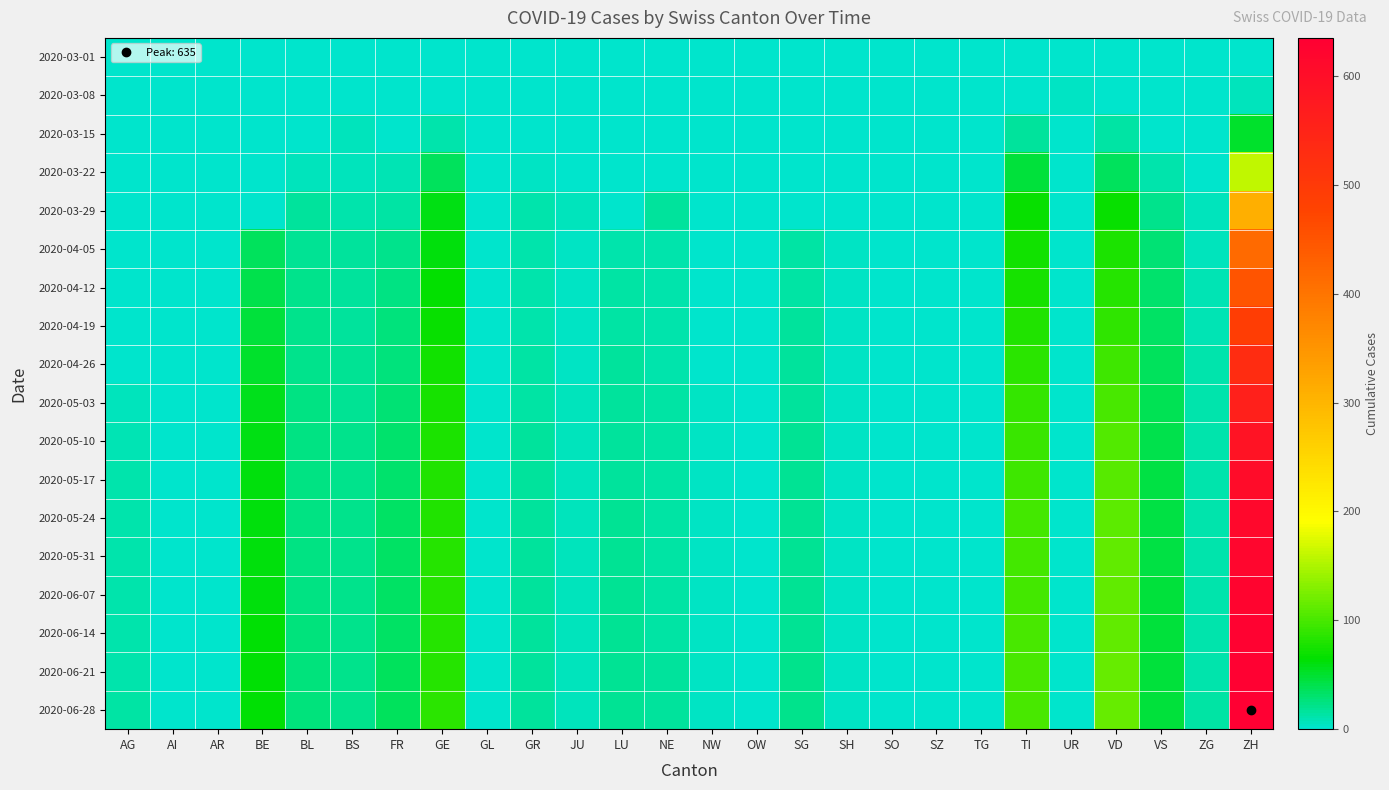

At which category does the chart reach its peak across all series?

ZH